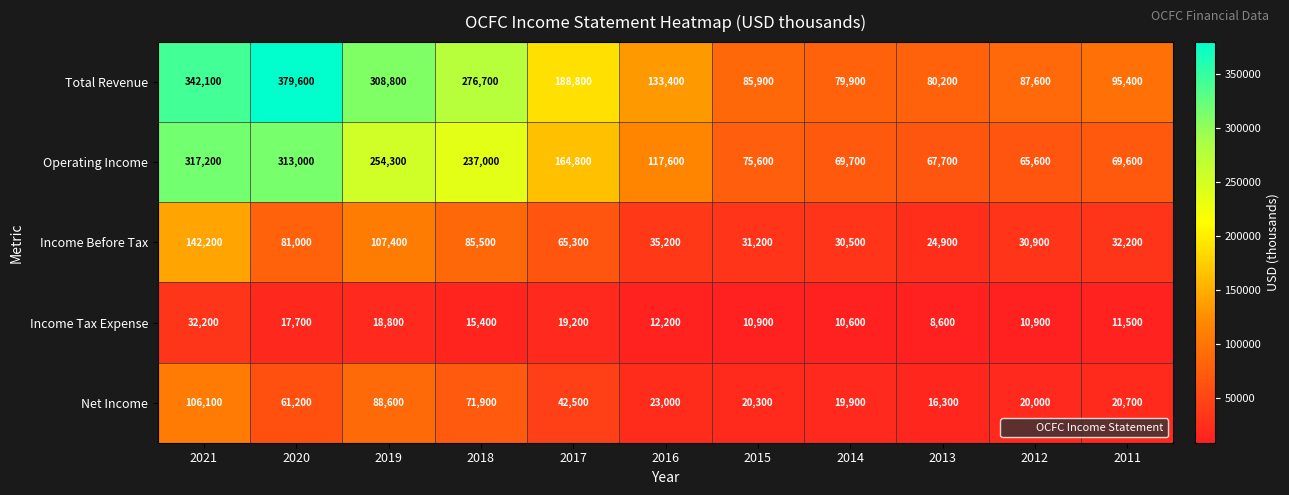

The value of Total Revenue at 2017 is 303247. True or false?

False